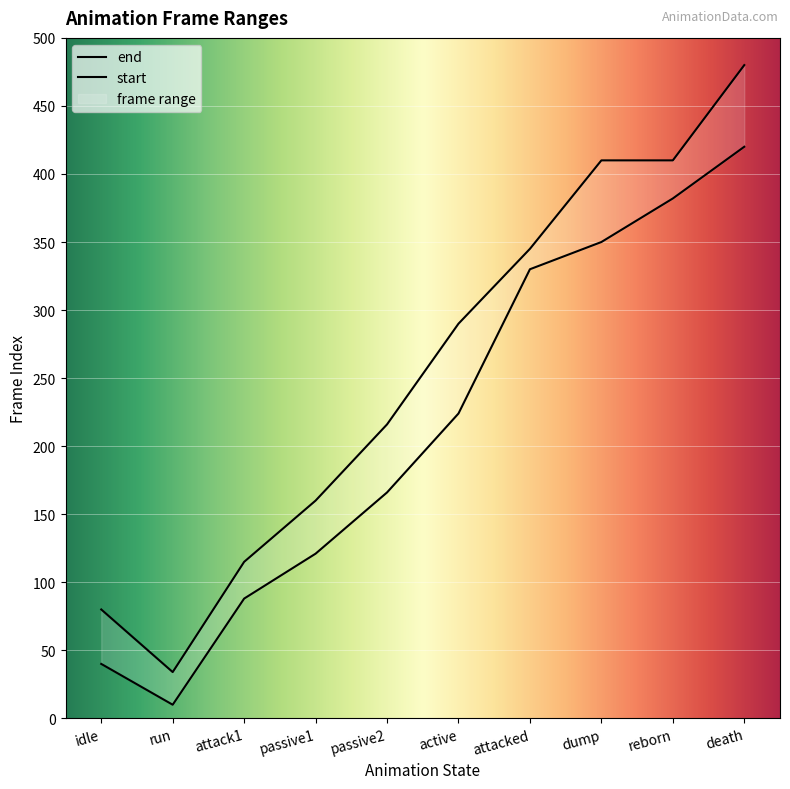

True or false: end and start cross at least once.

False